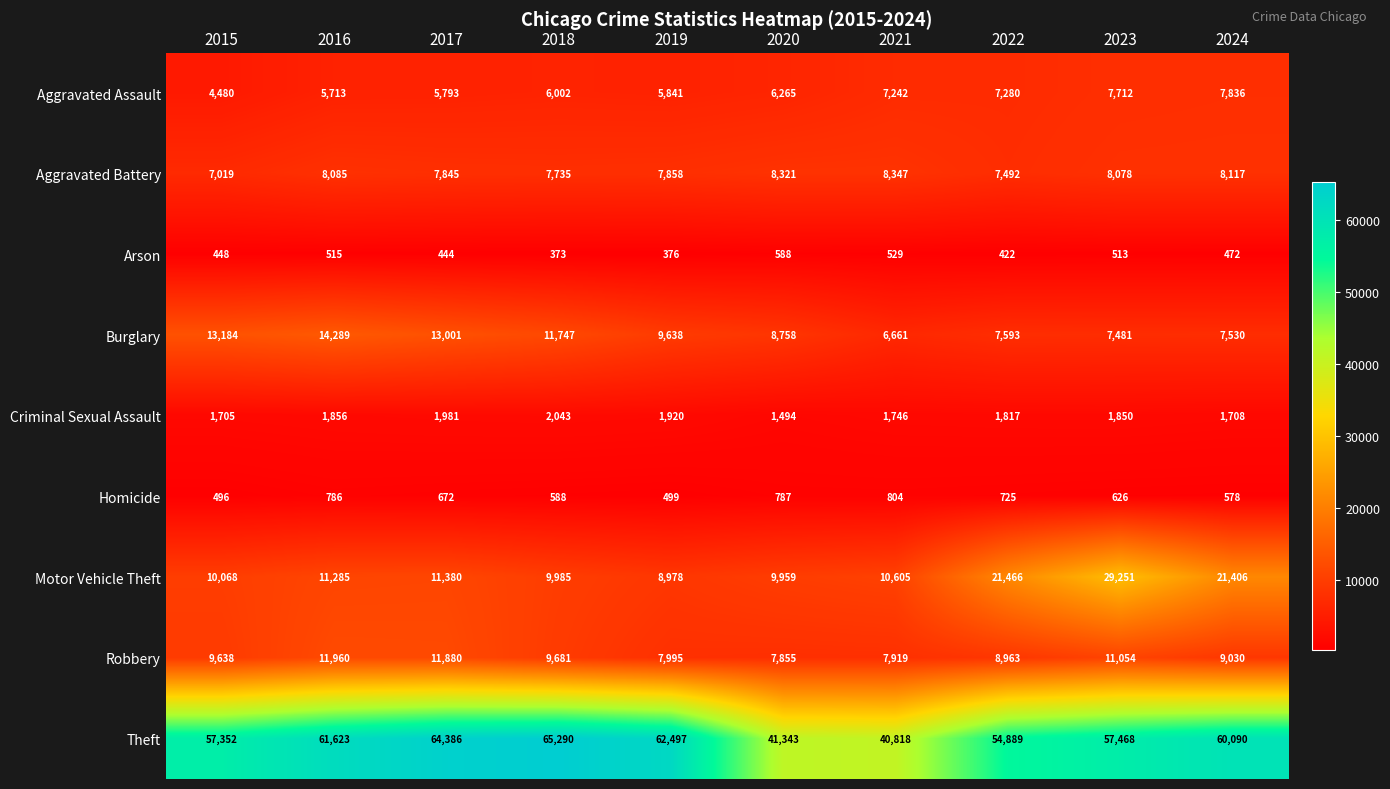

How many data points does each series have?

10